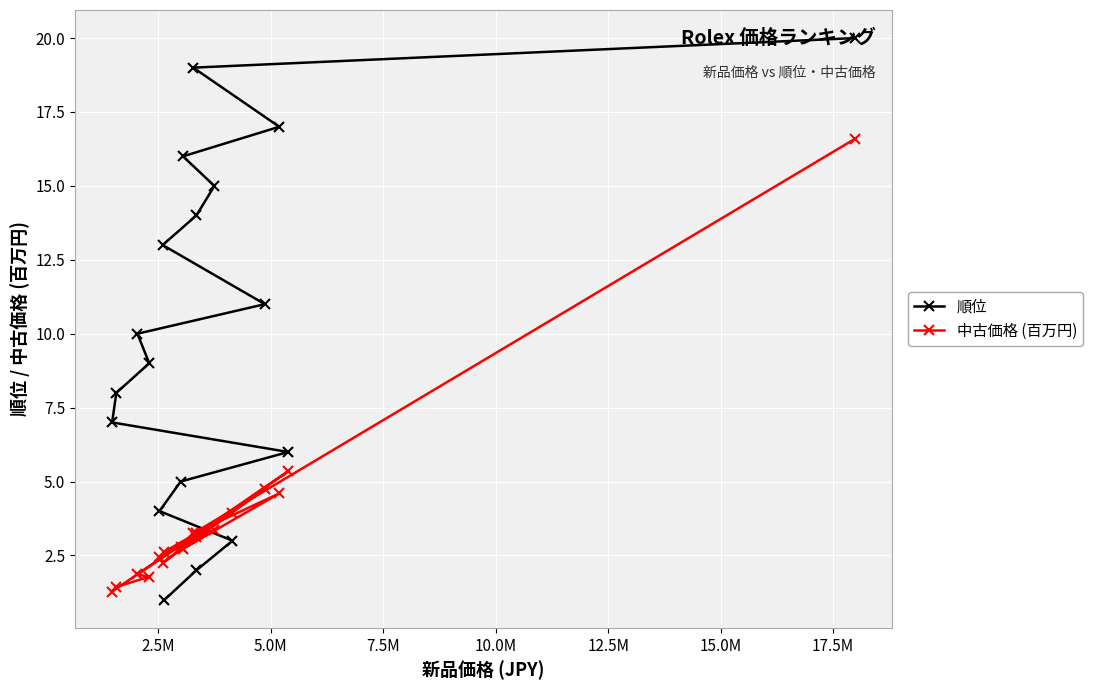

Rank the series by their maximum value, from lowest to highest.

中古価格 (百万円), 順位